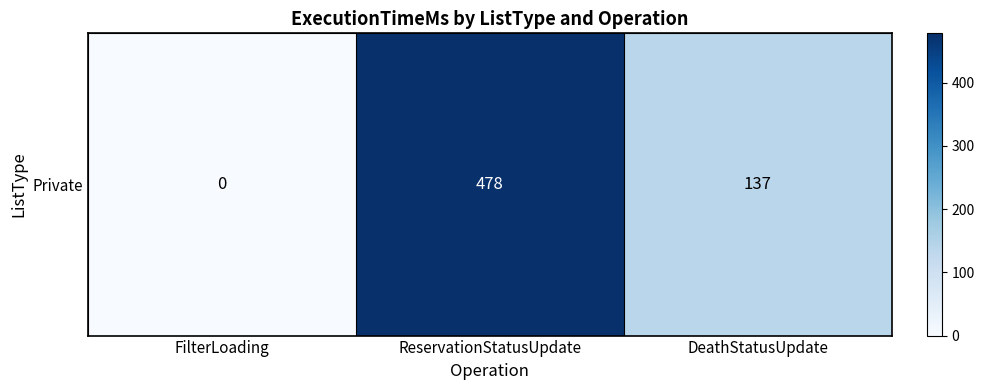

Which label corresponds to the smallest value in the chart?

FilterLoading